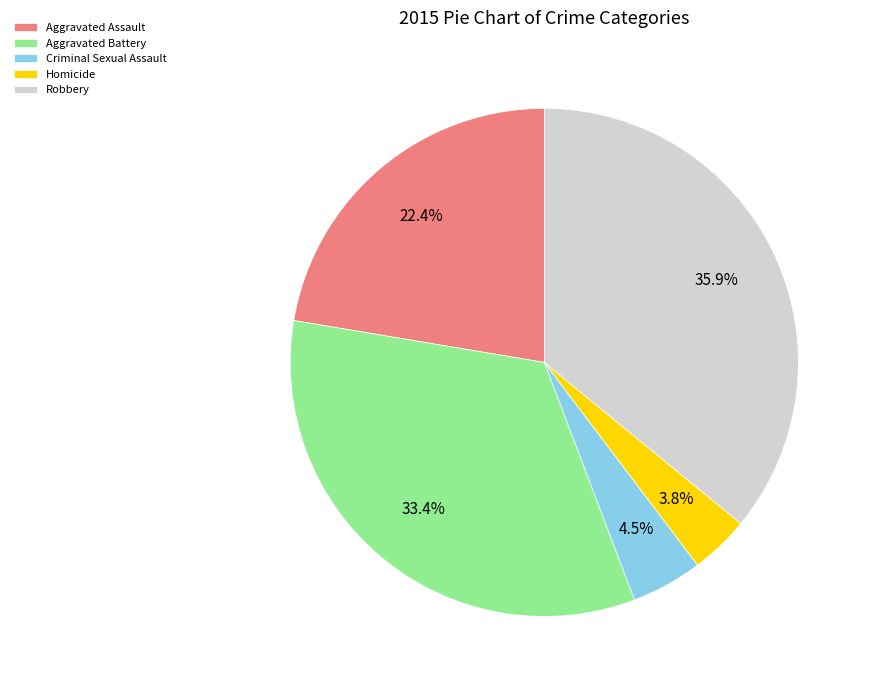

What is the total percentage of Criminal Sexual Assault and Aggravated Battery?

37.9%